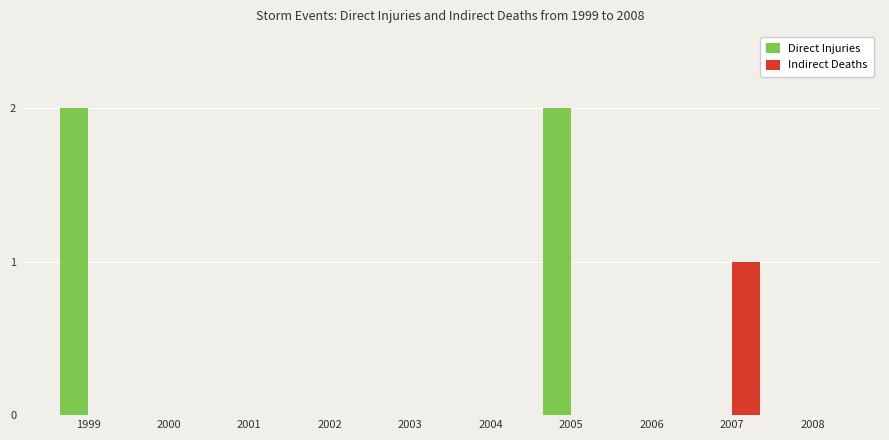

True or false: Indirect Deaths has a value of 1 at 2001.

False